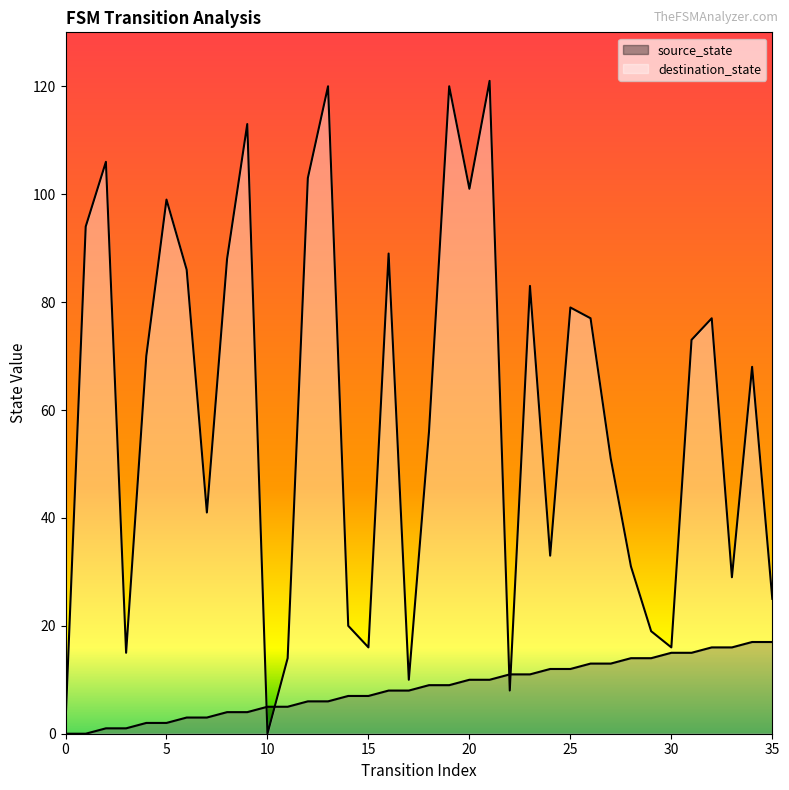

What is the value of the source_state point at the 36th from the left?

17